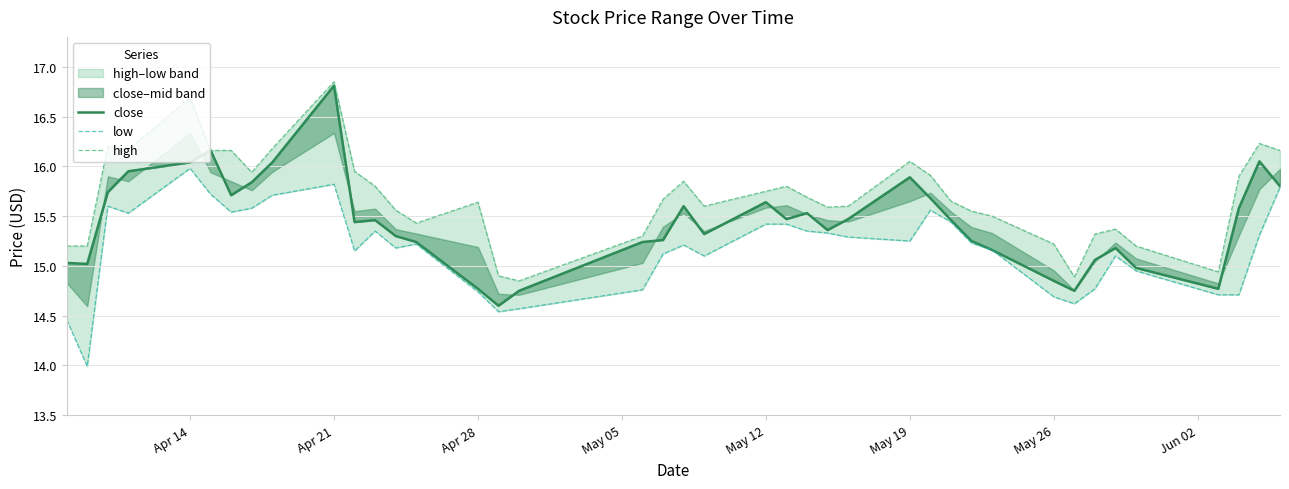

At how many categories does at least one series exceed 16?

10